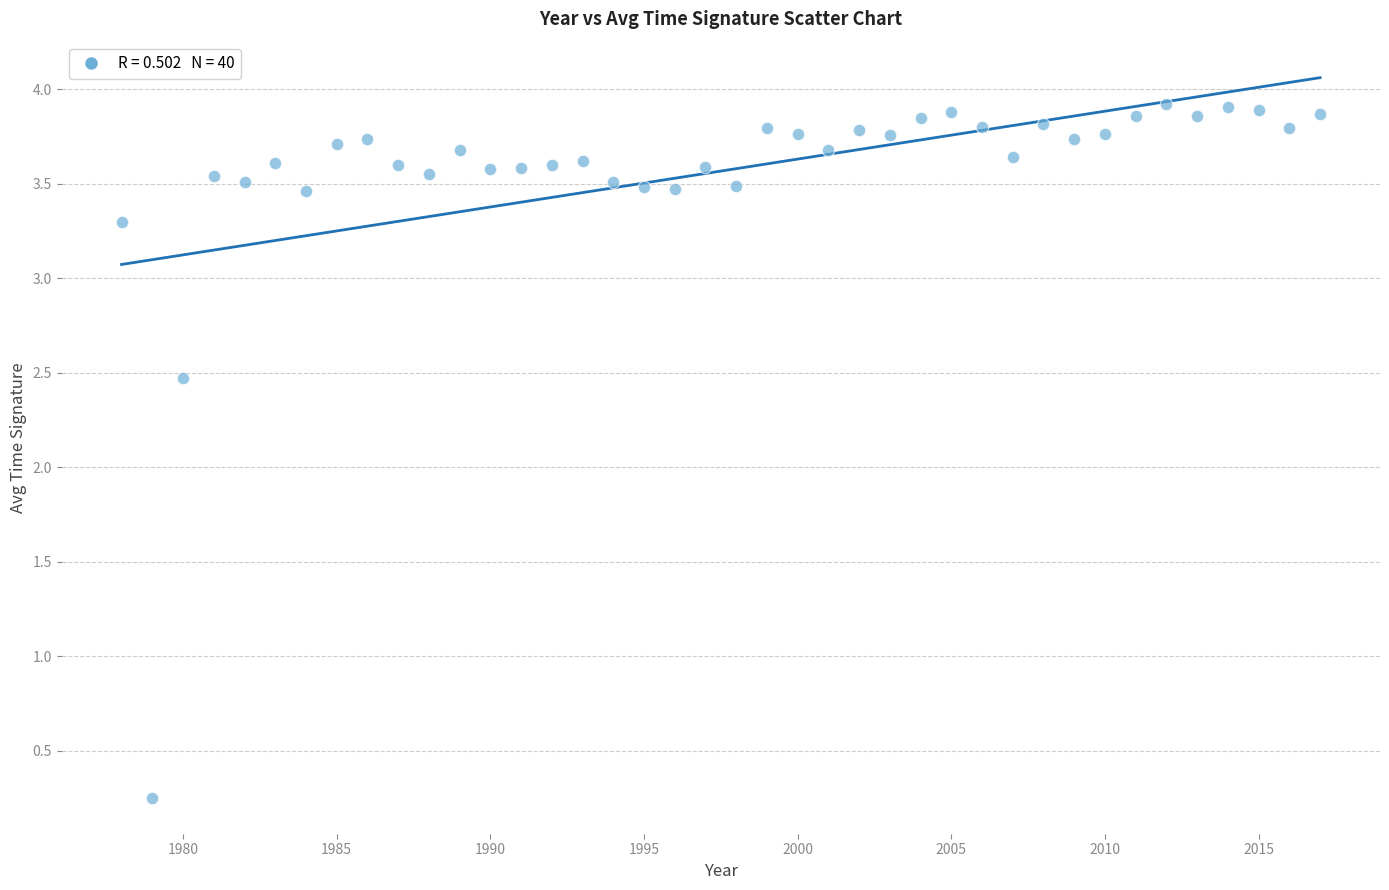

What Y value in the scatter plot is closest to 2?

2.5